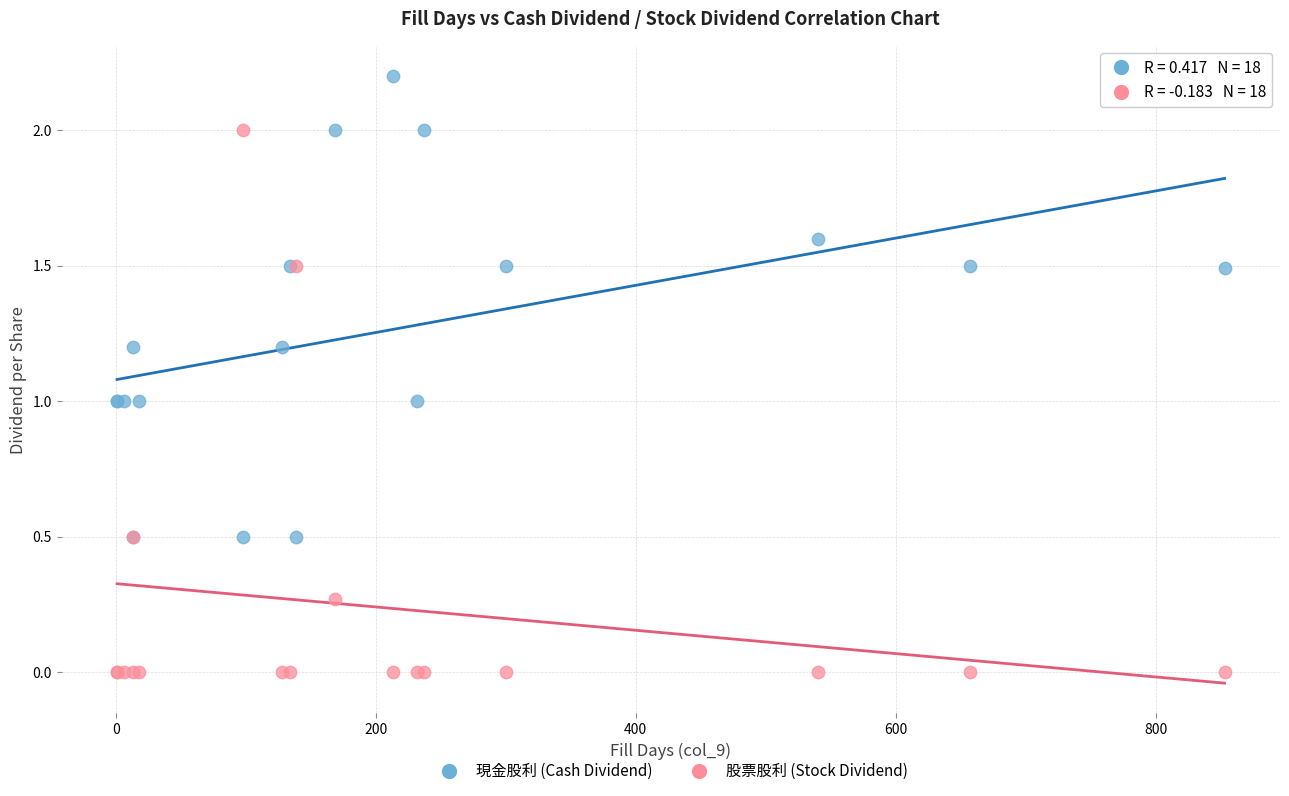

Which series has the largest Y range (max minus min)?

股票股利 (Stock Dividend)